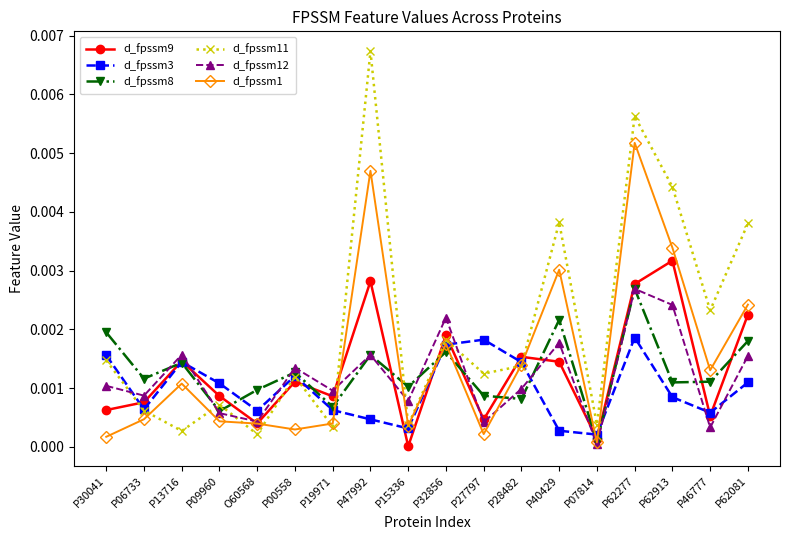

In d_fpssm11, how many points are lower than both neighbors (excluding endpoints)?

7